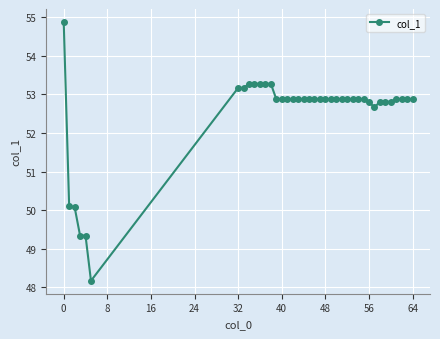

What is the difference between the maximum and minimum values?

6.7